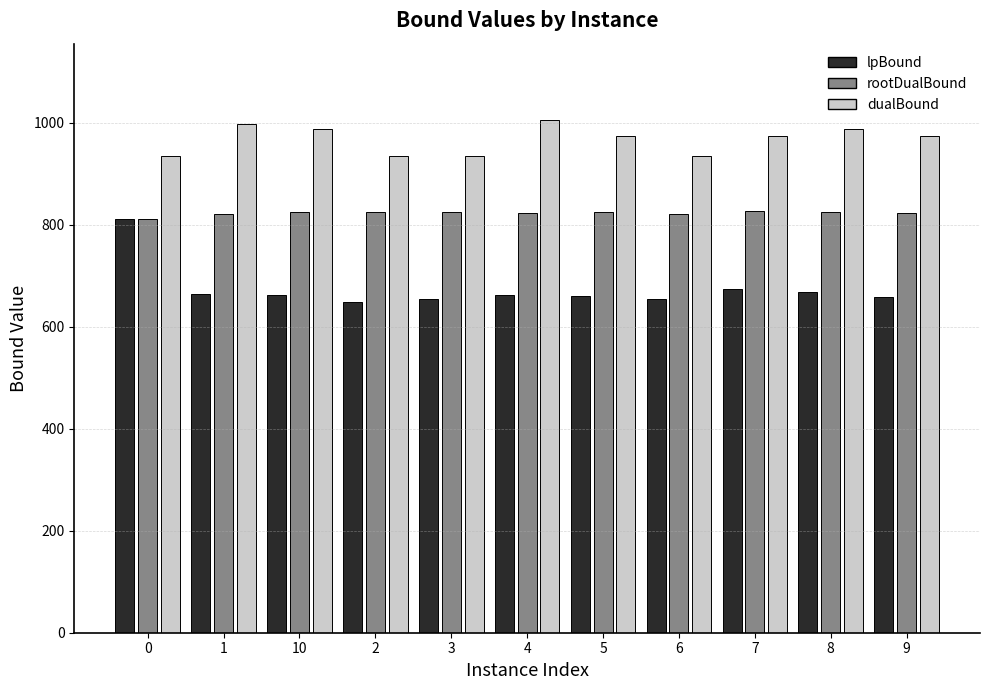

What is the total value across all series at 2?

2406.6